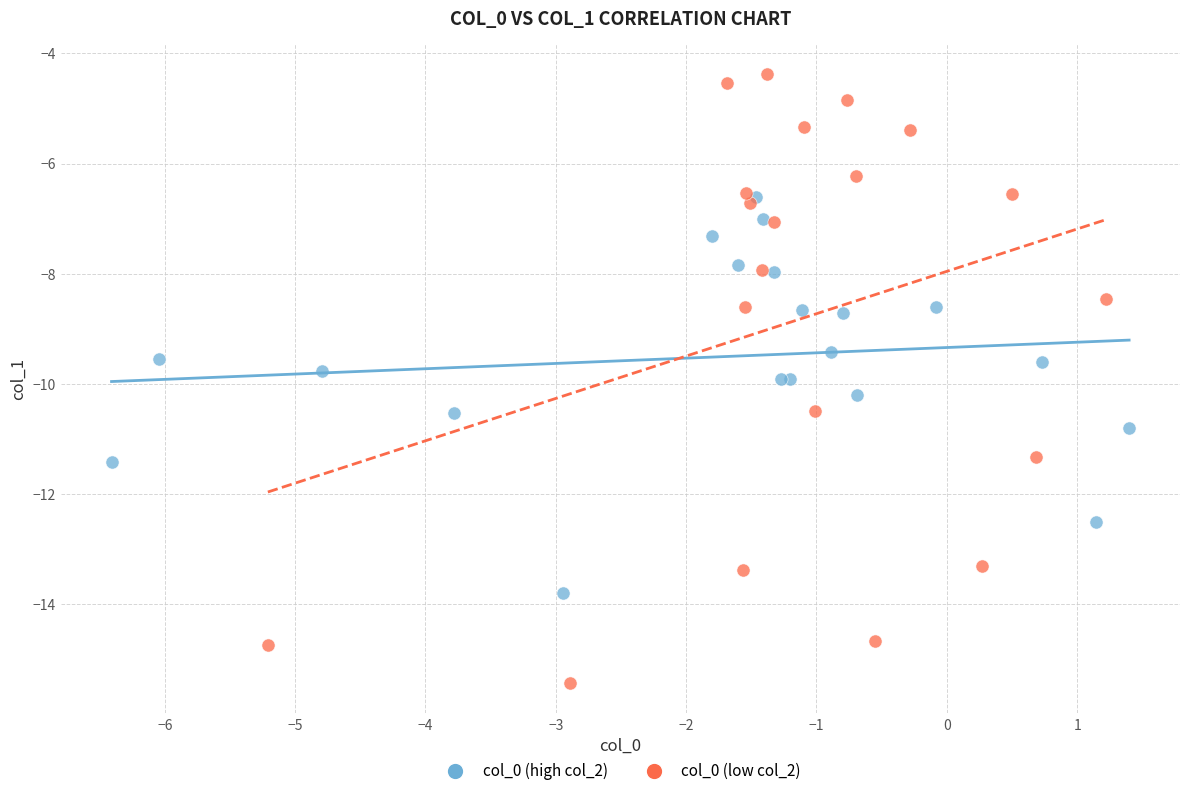

Which series has the largest Y range (max minus min)?

col_0 (low col_2)